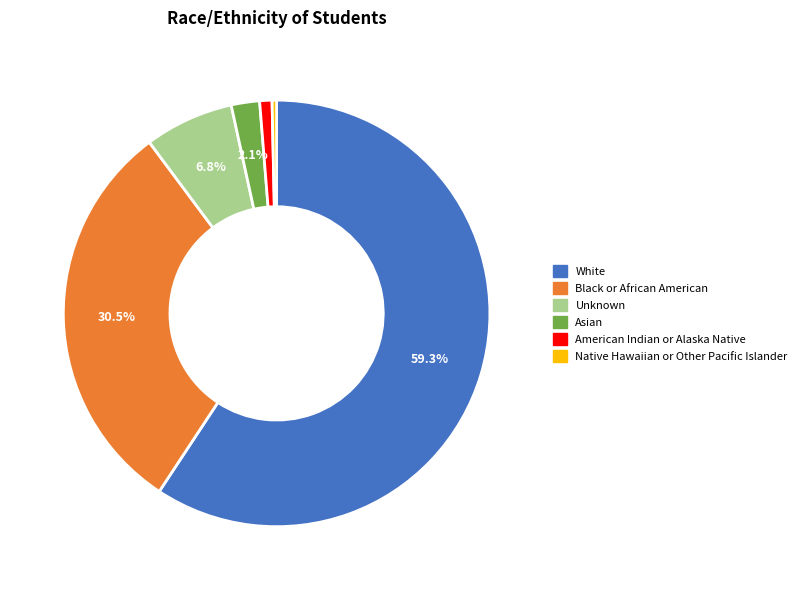

True or false: Unknown accounts for 7% of the total.

True